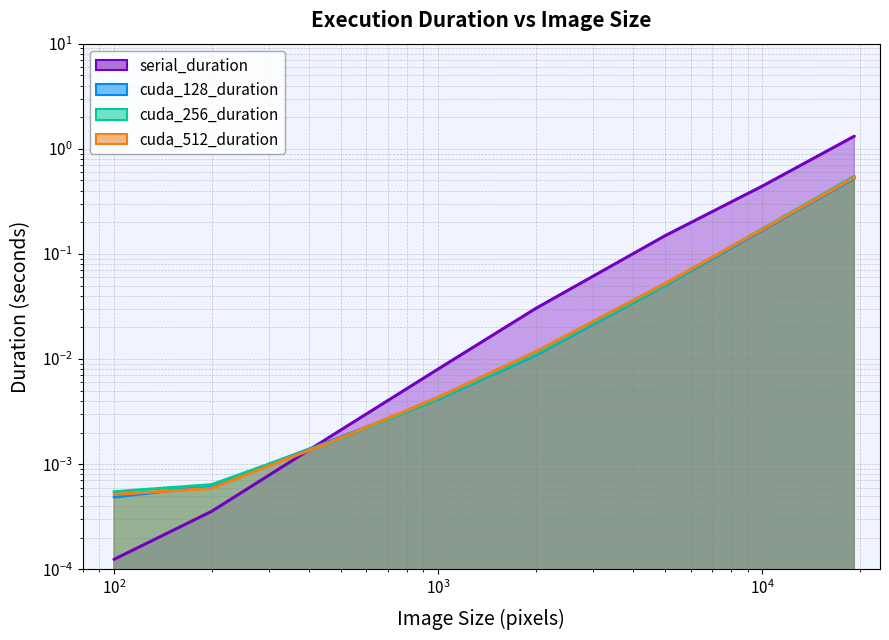

Where do cuda_128_duration and serial_duration first cross each other?

200 and 500